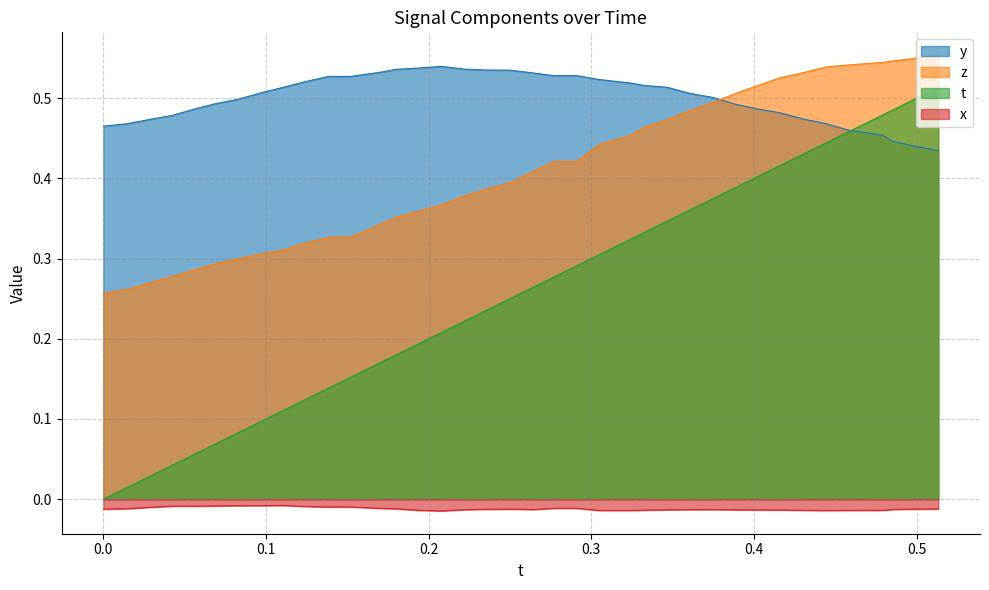

How many distinct data groups are displayed?

4